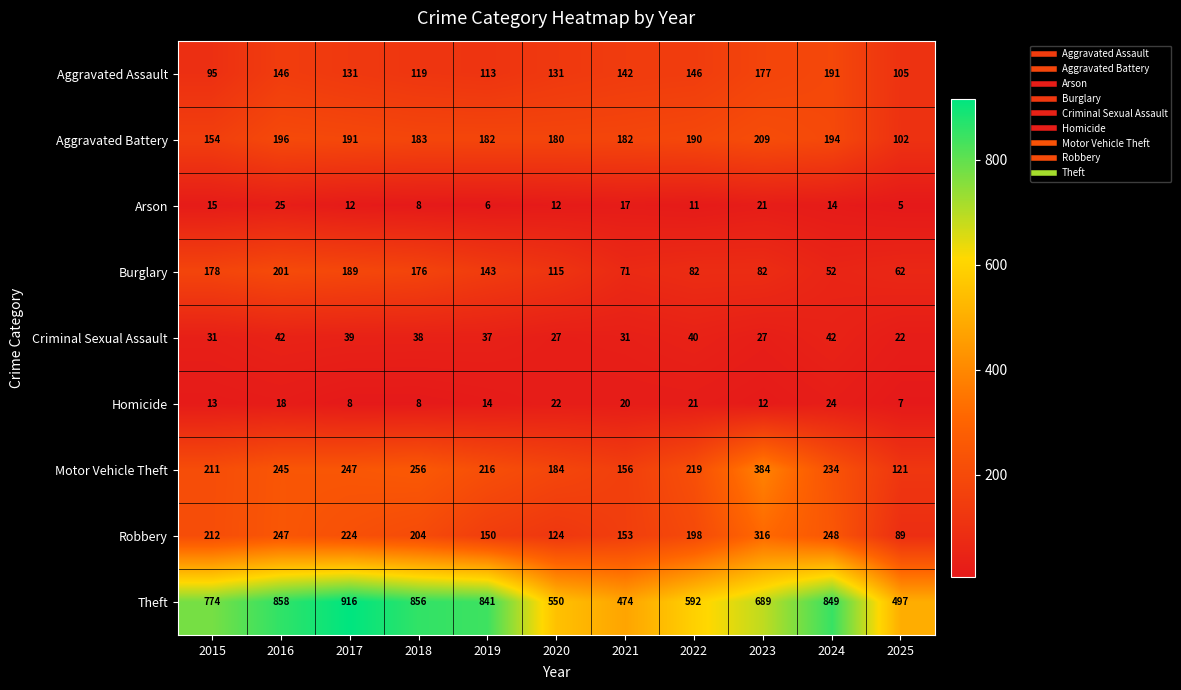

Rank the series at 2019 from lowest to highest value.

Arson, Homicide, Criminal Sexual Assault, Aggravated Assault, Burglary, Robbery, Aggravated Battery, Motor Vehicle Theft, Theft